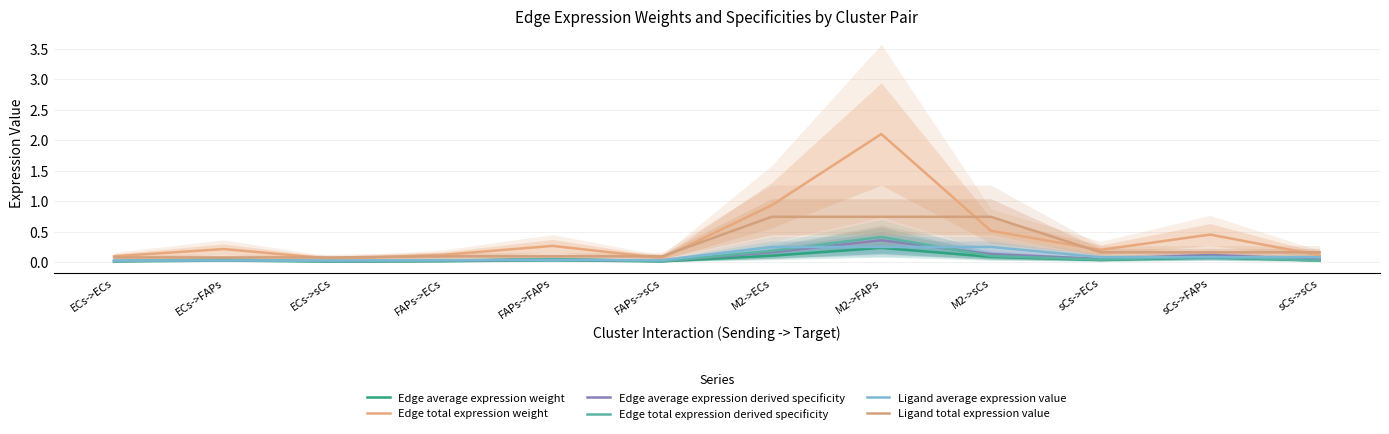

What is the value of the Edge average expression weight point at the 9th from the left?

0.1